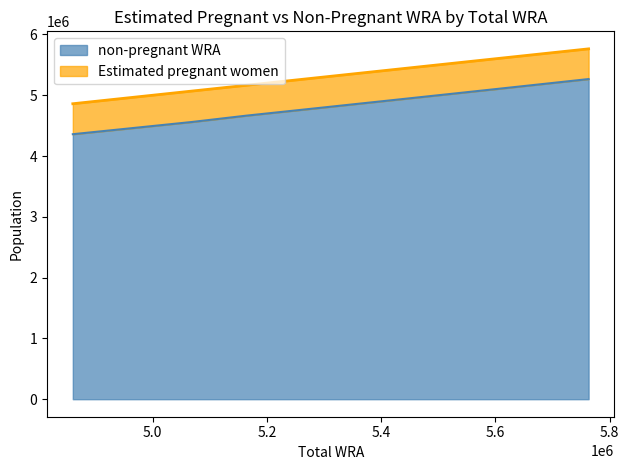

What is the sum of all values?

53162808.2